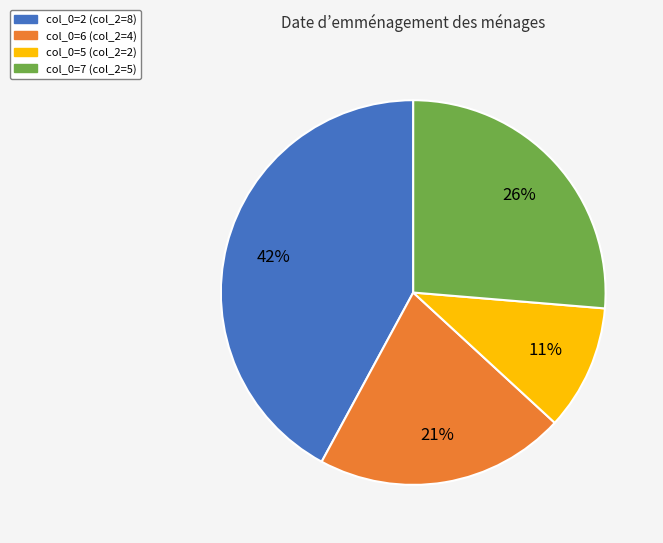

True or false: col_0=7 (col_2=5) accounts for 26% of the total.

True